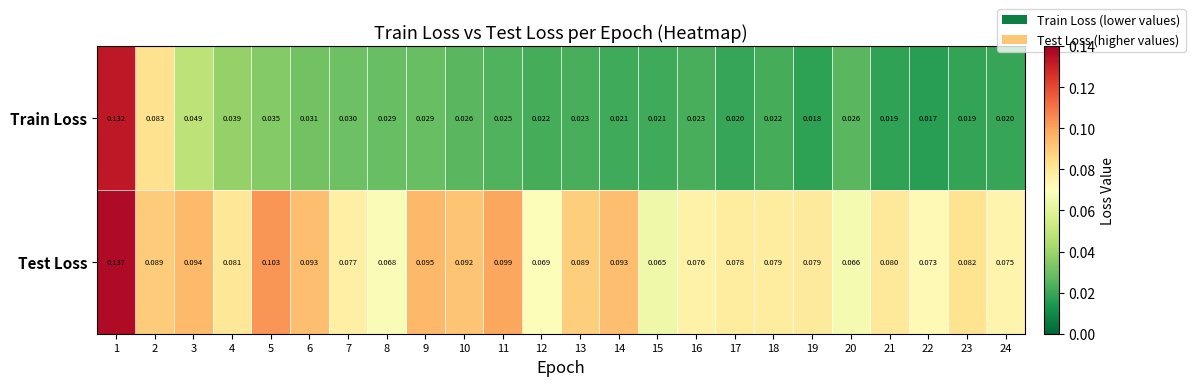

At which category is the sum across all series the highest?

1